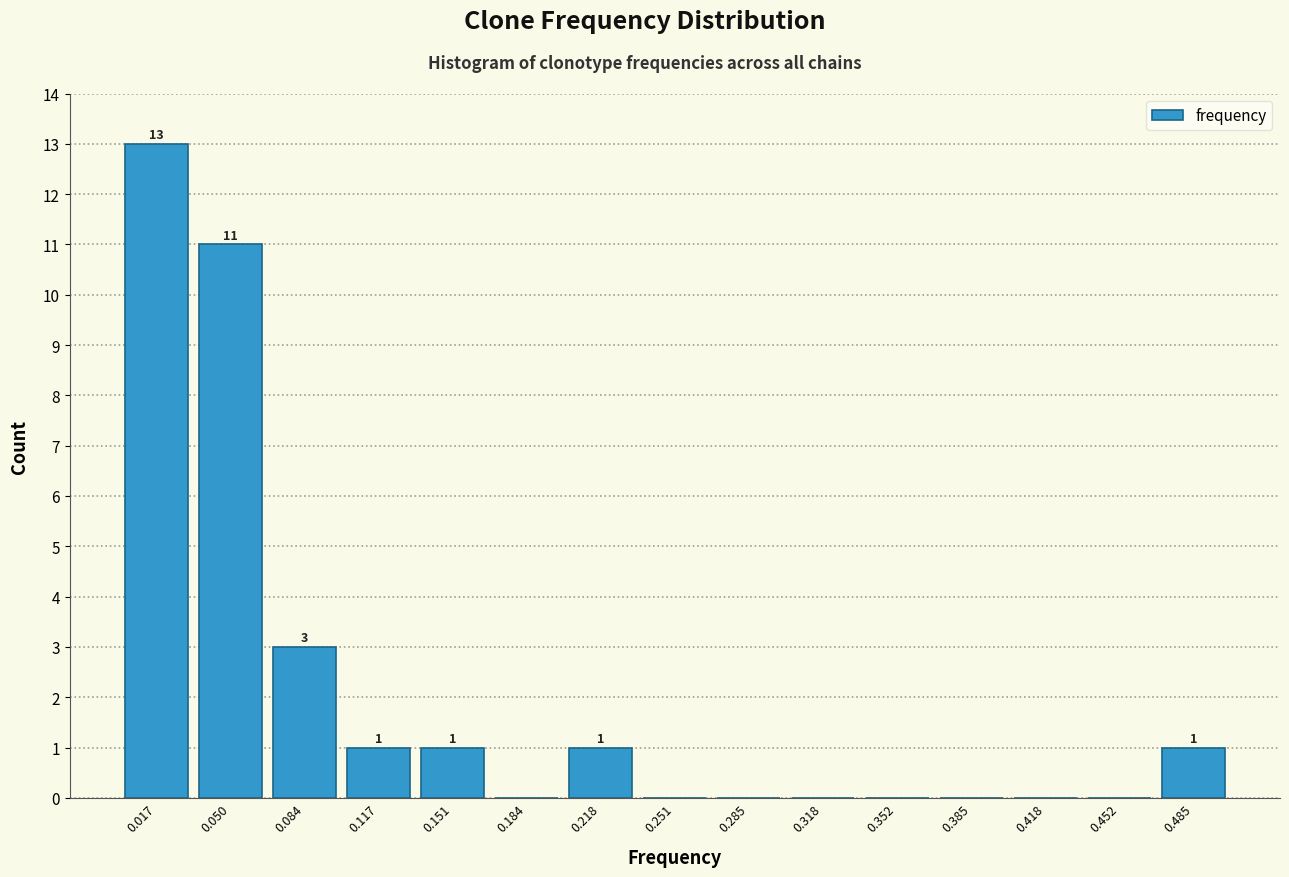

Which range on the x-axis has the tallest bar?

0.000 to 0.035